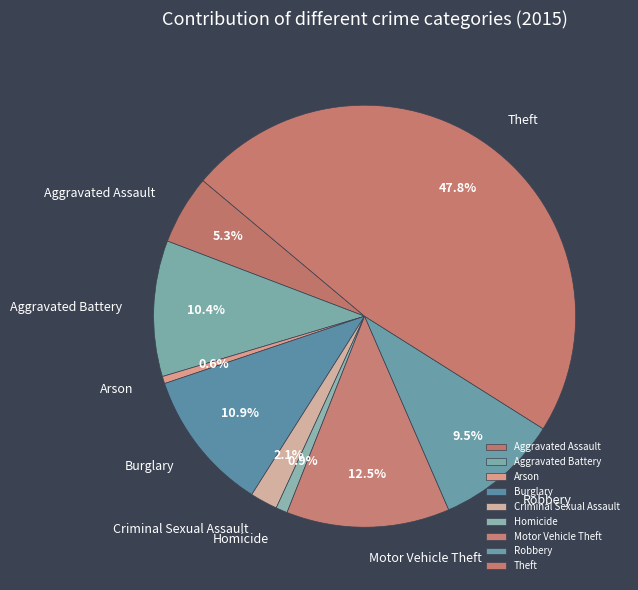

Which has a higher value, Motor Vehicle Theft or Theft?

Theft